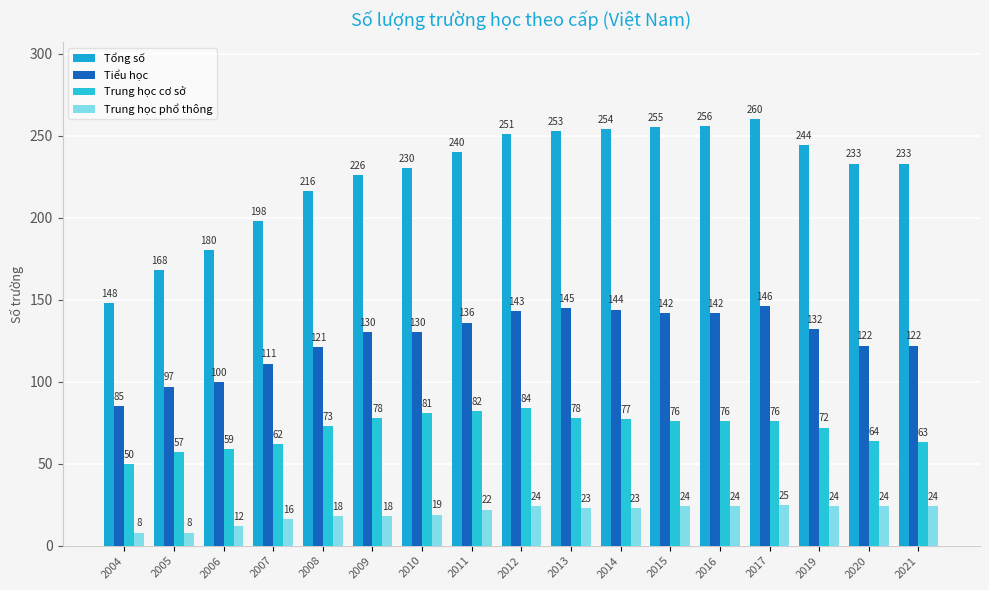

Reading left to right, list all the values displayed in this chart.

Tổng số: 2004=148	2005=168	2006=180	2007=198	2008=216	2009=226	2010=230	2011=240	2012=251	2013=253	2014=254	2015=255	2016=256	2017=260	2019=244	2020=233	2021=233
Tiểu học: 2004=85	2005=97	2006=100	2007=111	2008=121	2009=130	2010=130	2011=136	2012=143	2013=145	2014=144	2015=142	2016=142	2017=146	2019=132	2020=122	2021=122
Trung học cơ sở: 2004=50	2005=57	2006=59	2007=62	2008=73	2009=78	2010=81	2011=82	2012=84	2013=78	2014=77	2015=76	2016=76	2017=76	2019=72	2020=64	2021=63
Trung học phổ thông: 2004=8	2005=8	2006=12	2007=16	2008=18	2009=18	2010=19	2011=22	2012=24	2013=23	2014=23	2015=24	2016=24	2017=25	2019=24	2020=24	2021=24